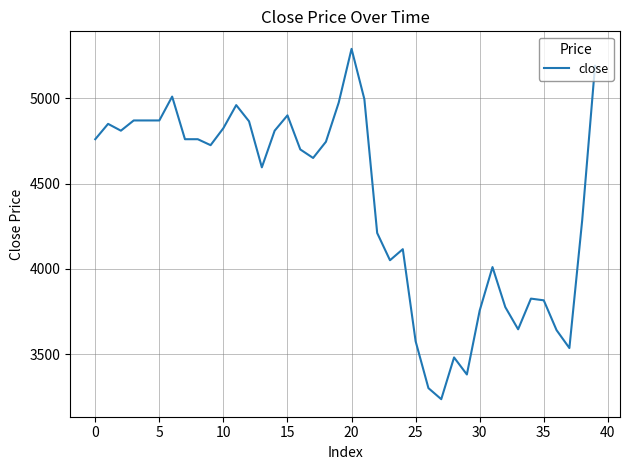

What is the difference between the maximum and minimum values?

2055